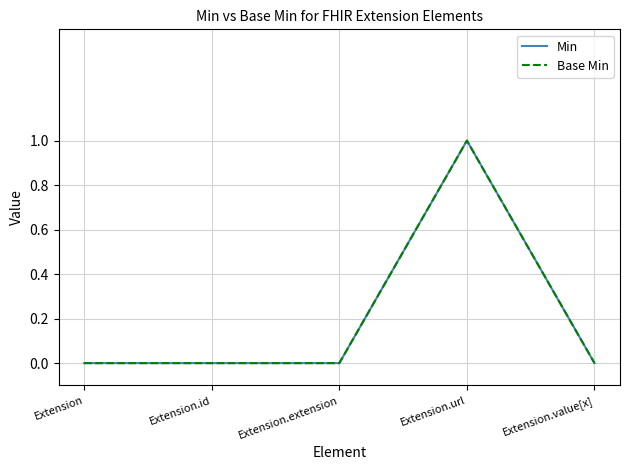

Reading right to left, transcribe all the data shown in this chart.

Min: 0	1	0	0	0
Base Min: 0	1	0	0	0